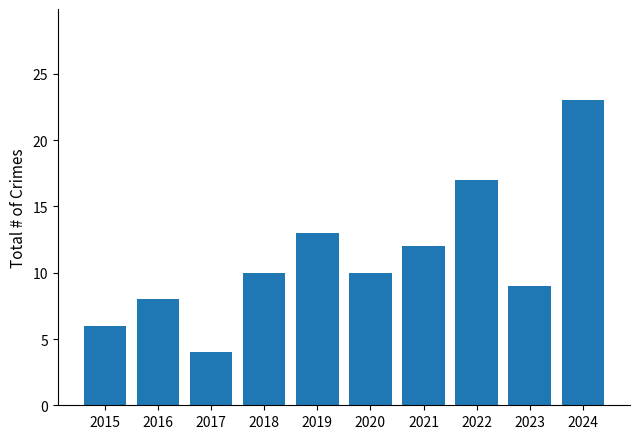

Are the bars grouped side by side (vs. stacked)?

No